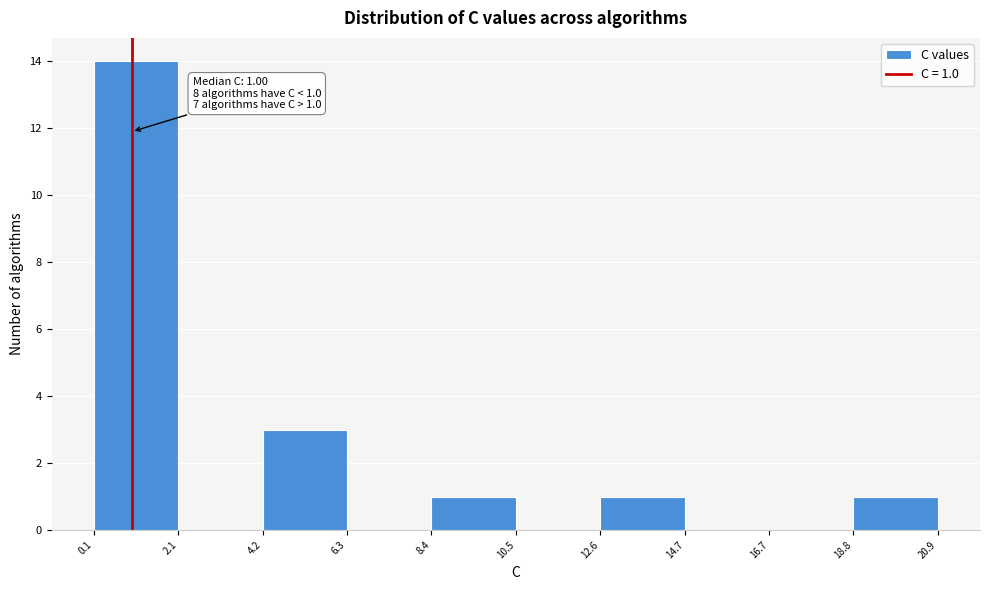

Which range on the x-axis has the tallest bar?

0.1 to 2.1